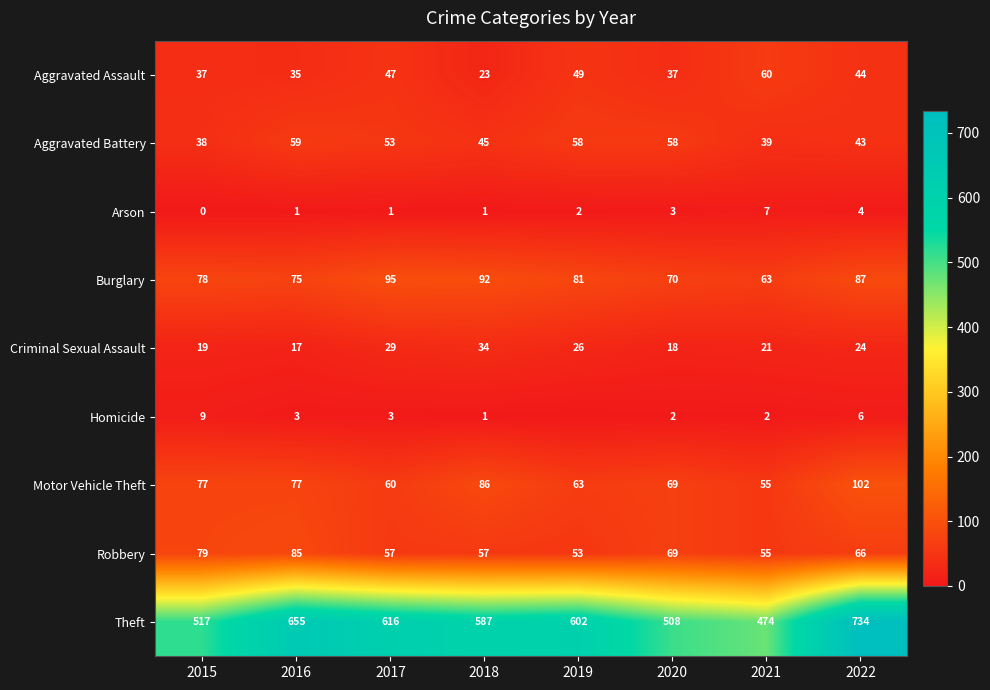

The value of Arson at 2022 is 4. True or false?

True